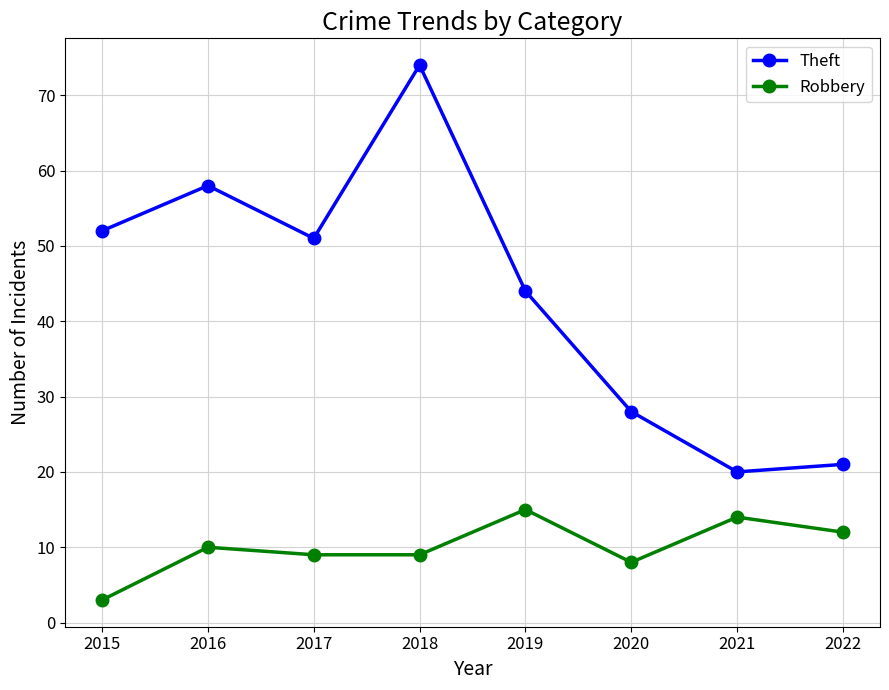

What is the difference between the Theft values at 2019 and 2015?

8